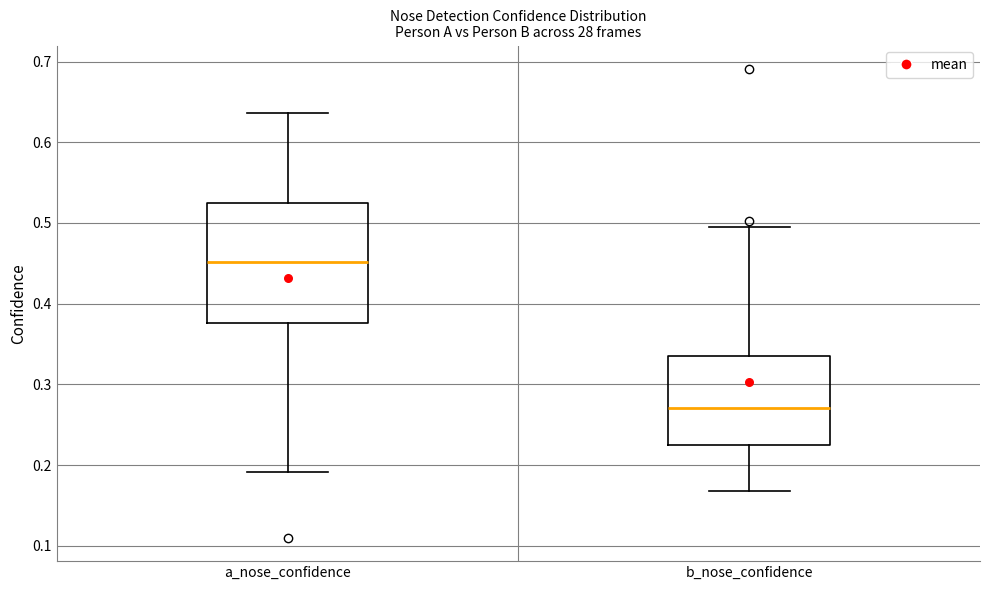

Which box is the tallest, from its lower edge to its upper edge?

a_nose_confidence